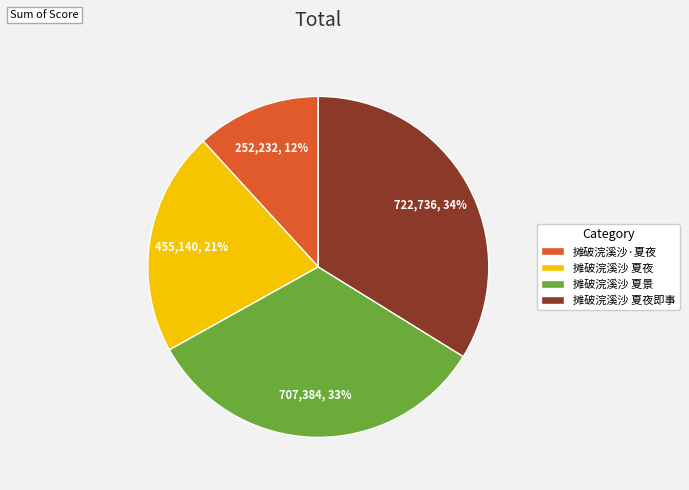

To the nearest percent, what portion does 摊破浣溪沙·夏夜 represent?

12%